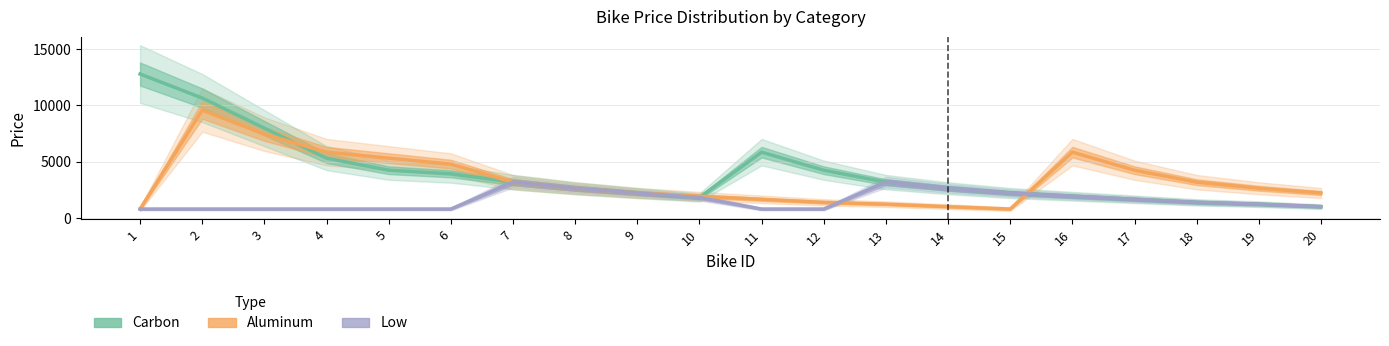

How many lines are shown in the chart?

3